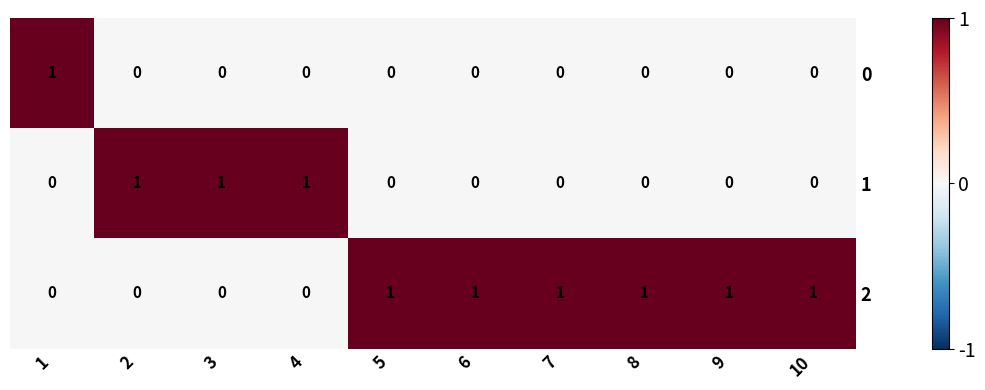

Count the number of data series in this chart.

3